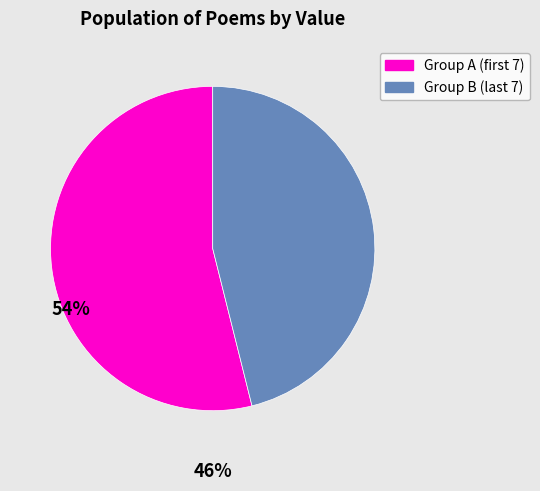

Is there a majority slice in this chart?

Yes